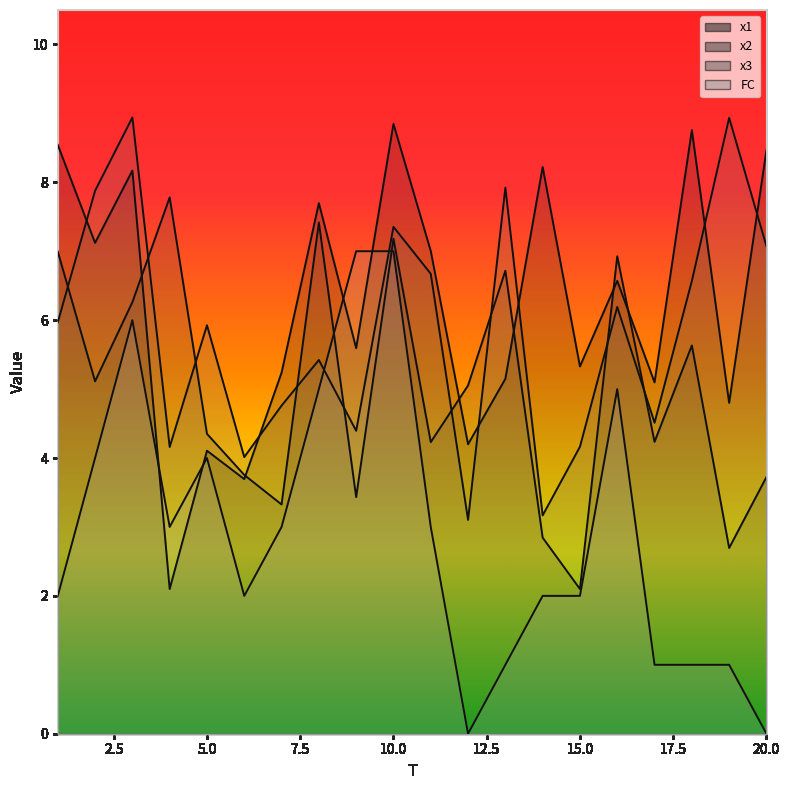

In x2, how many points are lower than both neighbors (excluding endpoints)?

7